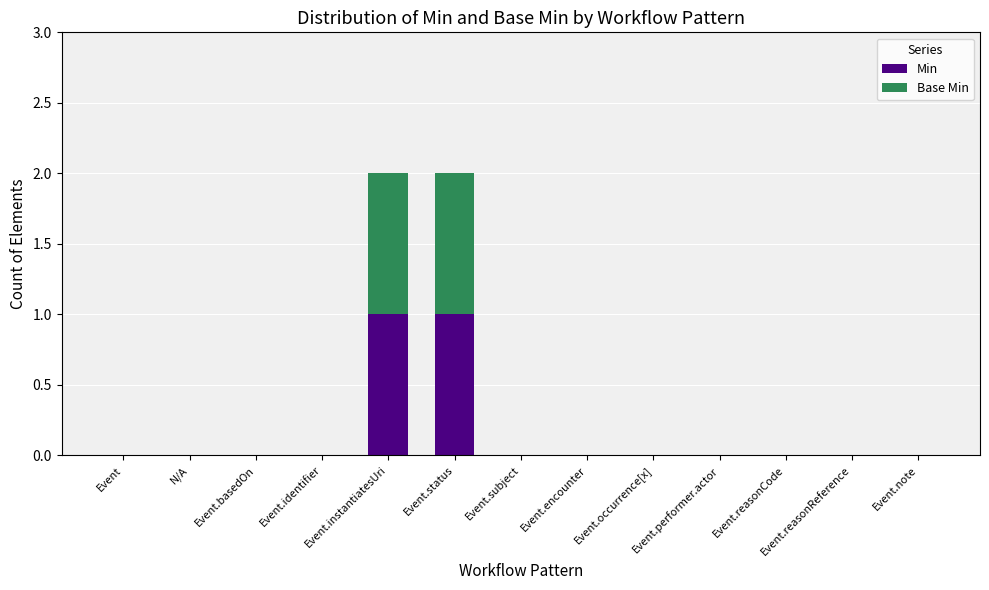

Does the chart contain stacked bars?

Yes